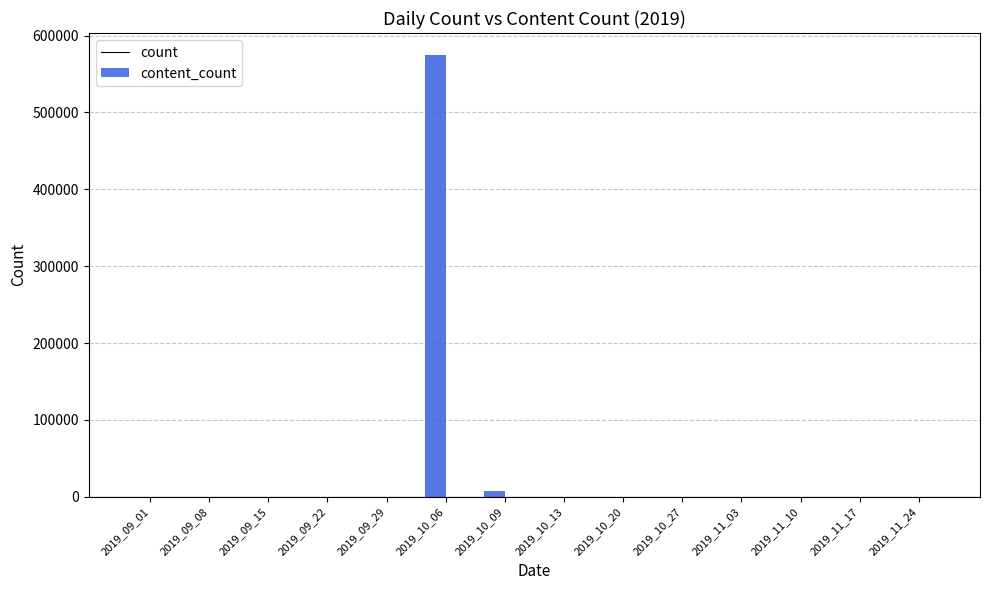

What is the maximum value shown in the chart?

574675